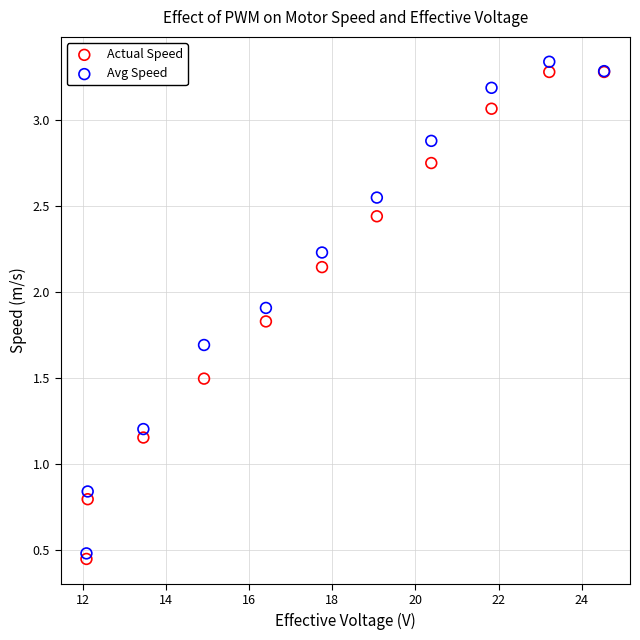

What is the X range (max minus min) for the scatter plot?

12.5